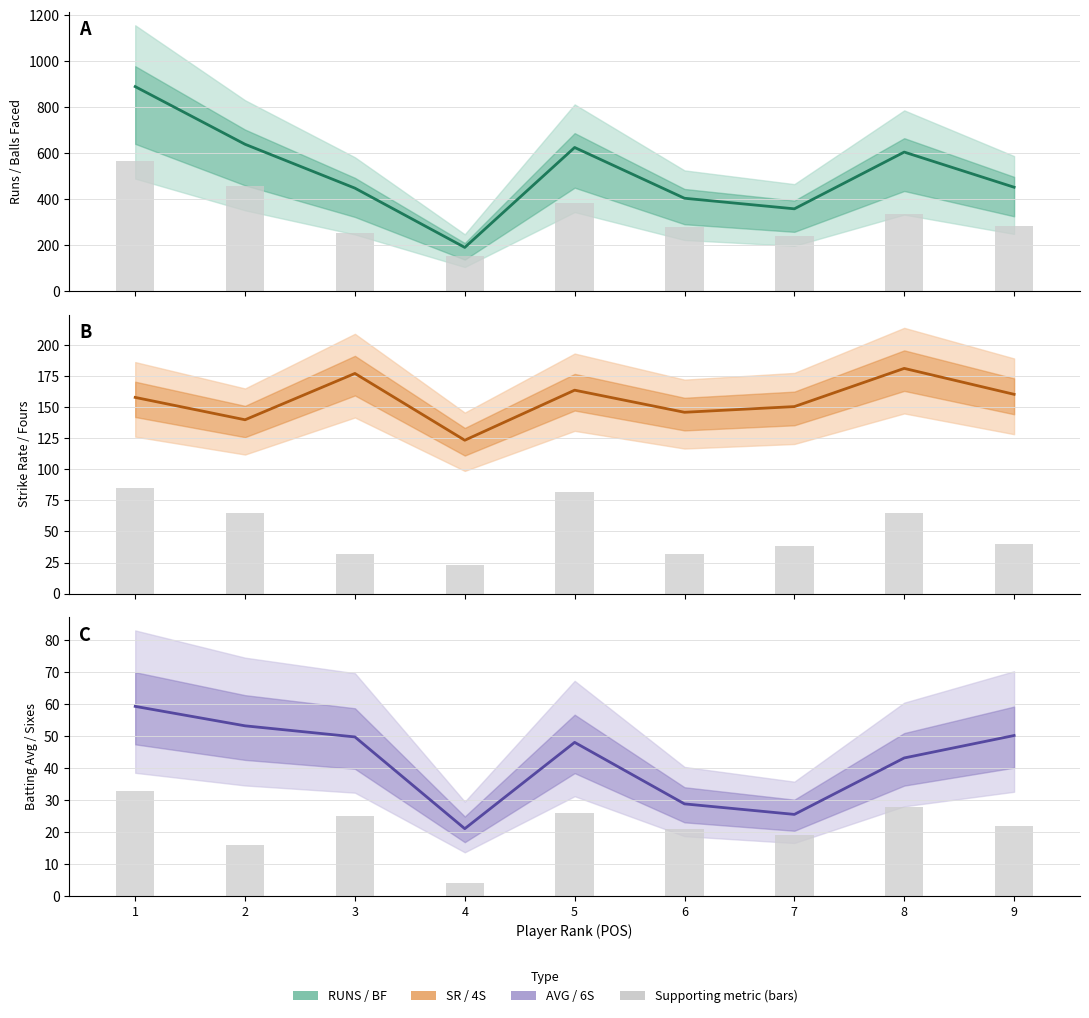

What is the sum of all 6S (bars) values?

194.0